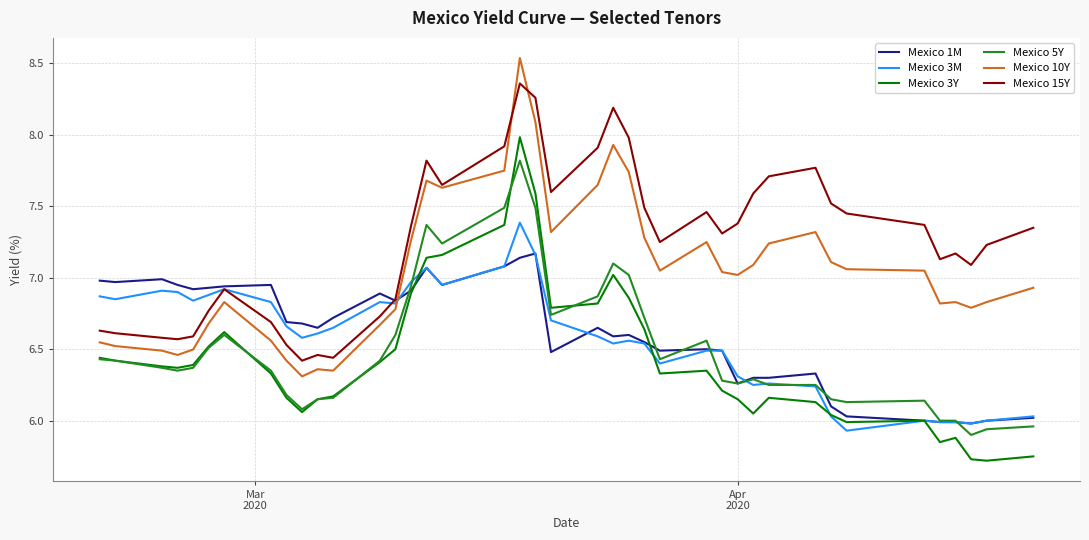

True or false: Mexico 15Y and Mexico 3Y intersect in this chart.

False